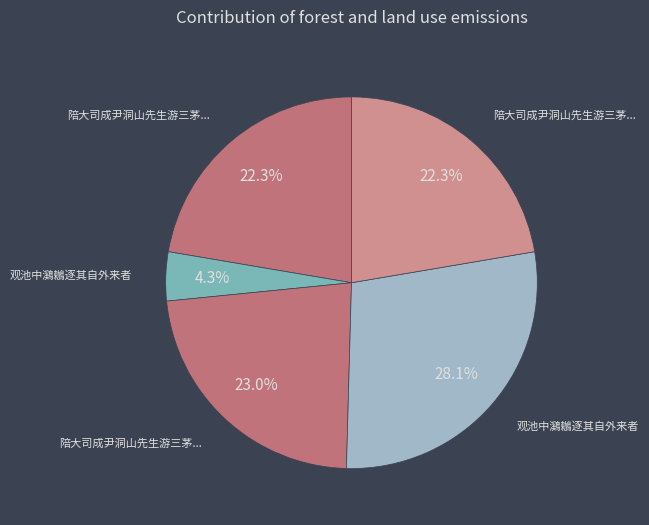

Which slice is the smallest?

观池中鸂鶒逐其自外来者